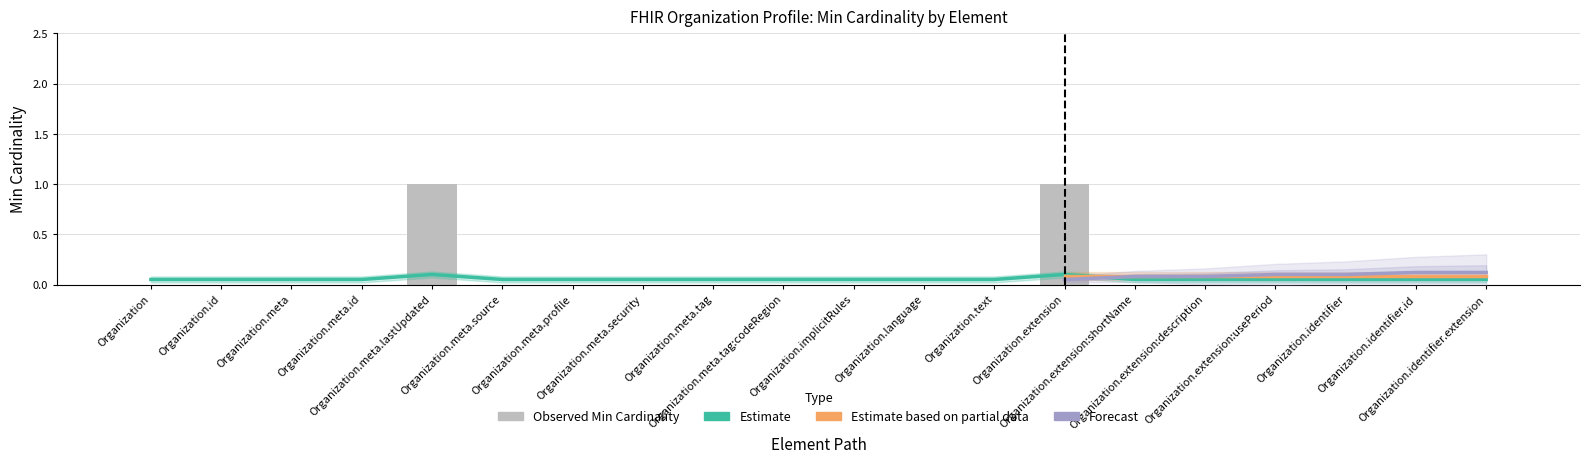

What is the sum of all values?

1.1